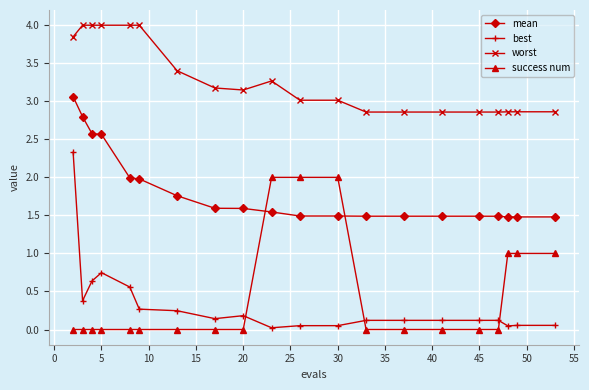

How many lines are shown in the chart?

4